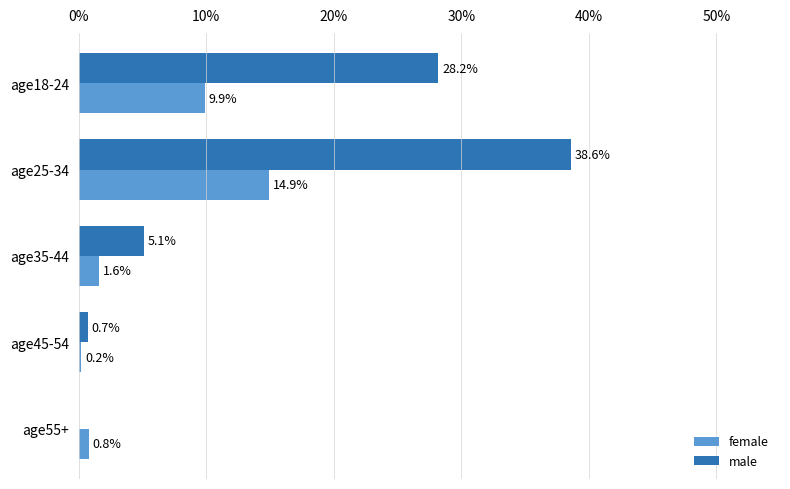

Which series has the largest total across all categories?

male